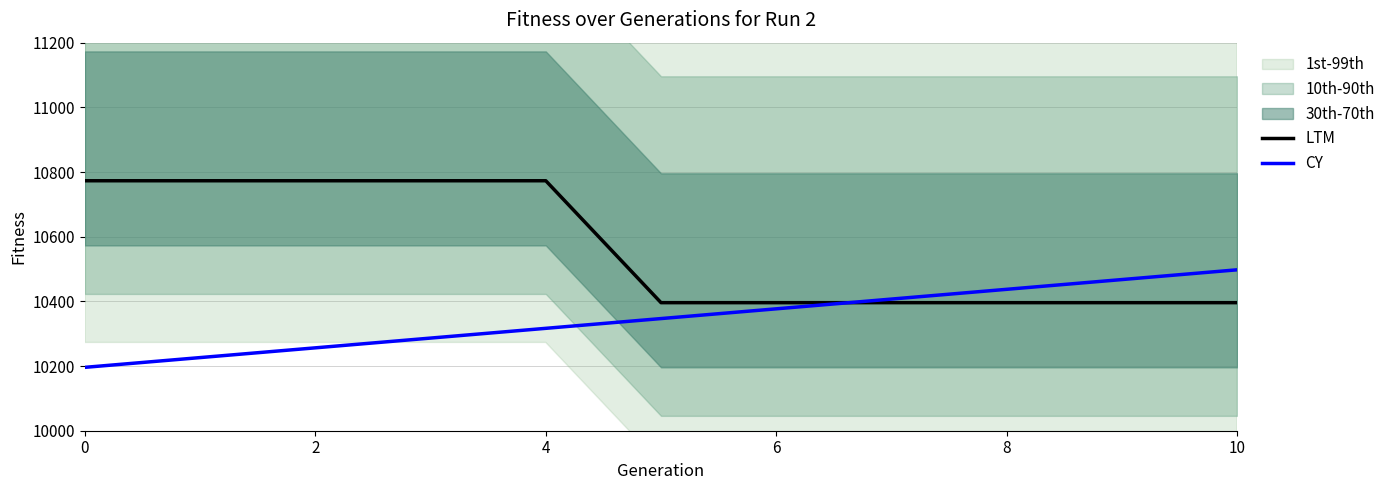

What value does the LTM series have at 0?

10773.0